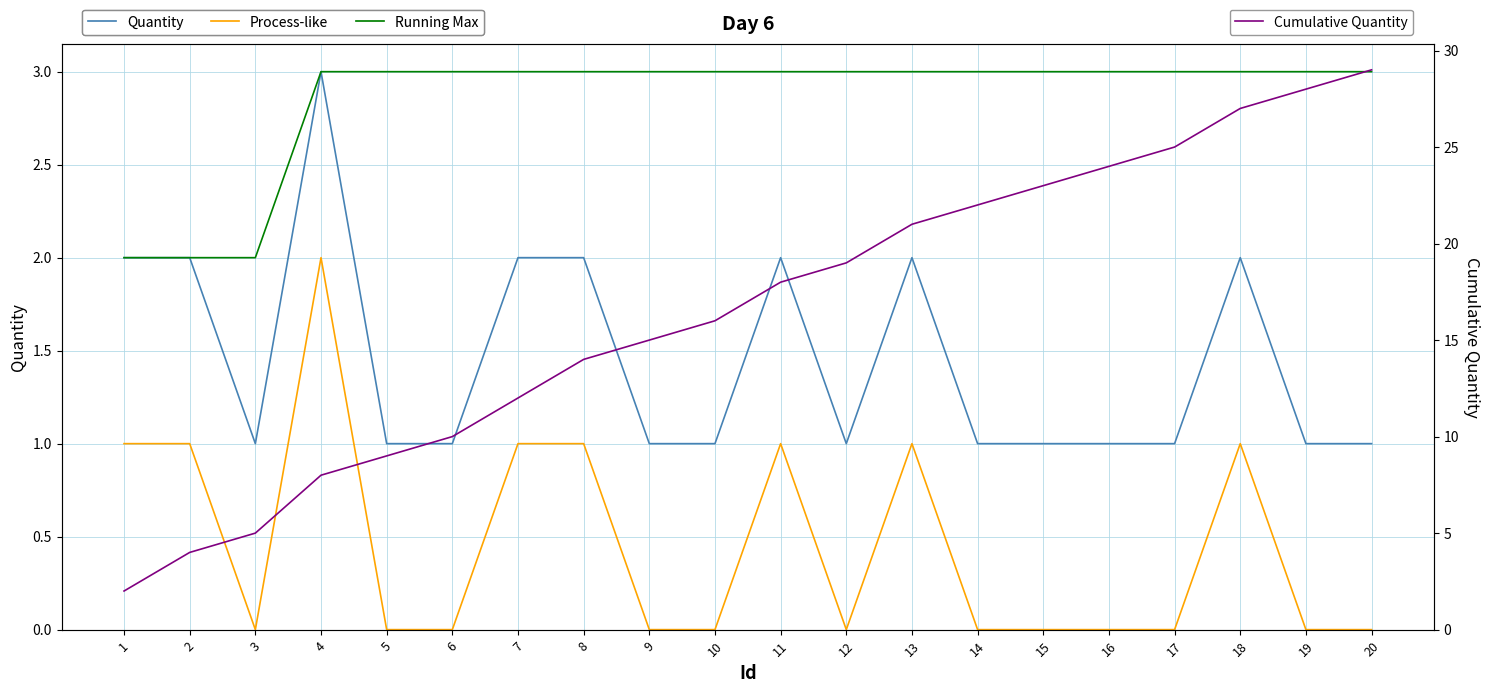

Between 7 and 13, which is larger?

7